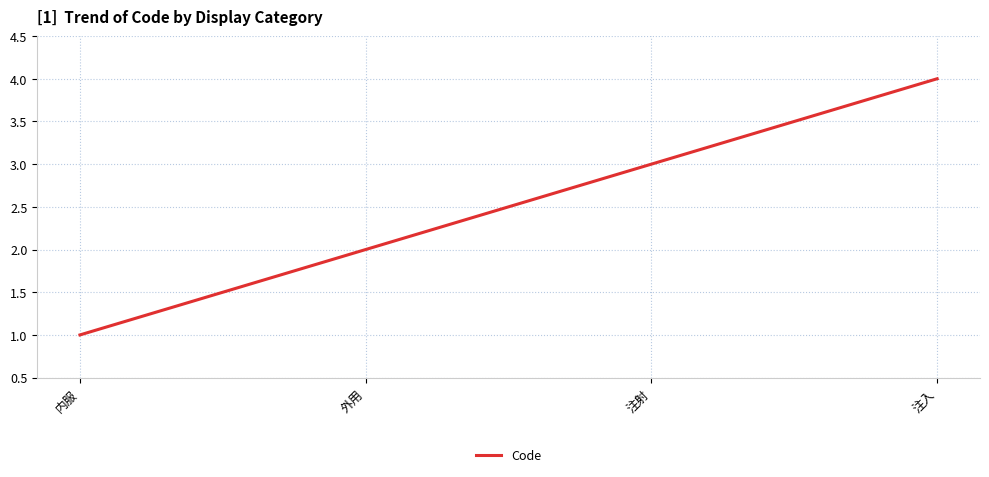

Reading left to right, extract all data points from this chart.

1	2	3	4